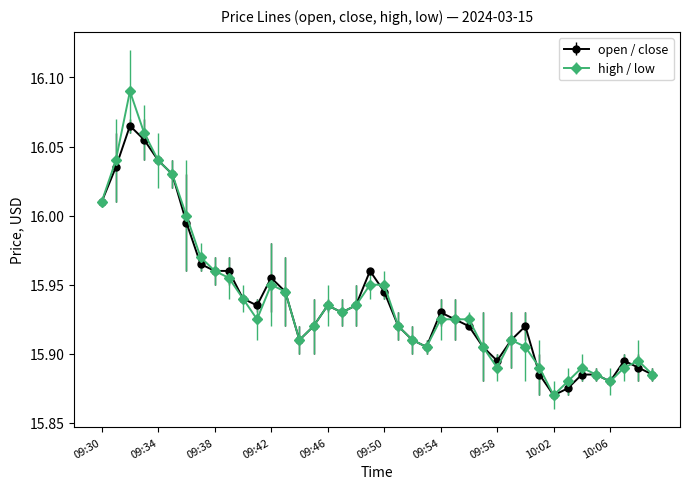

Rank the series by their maximum value, from highest to lowest.

high / low, open / close